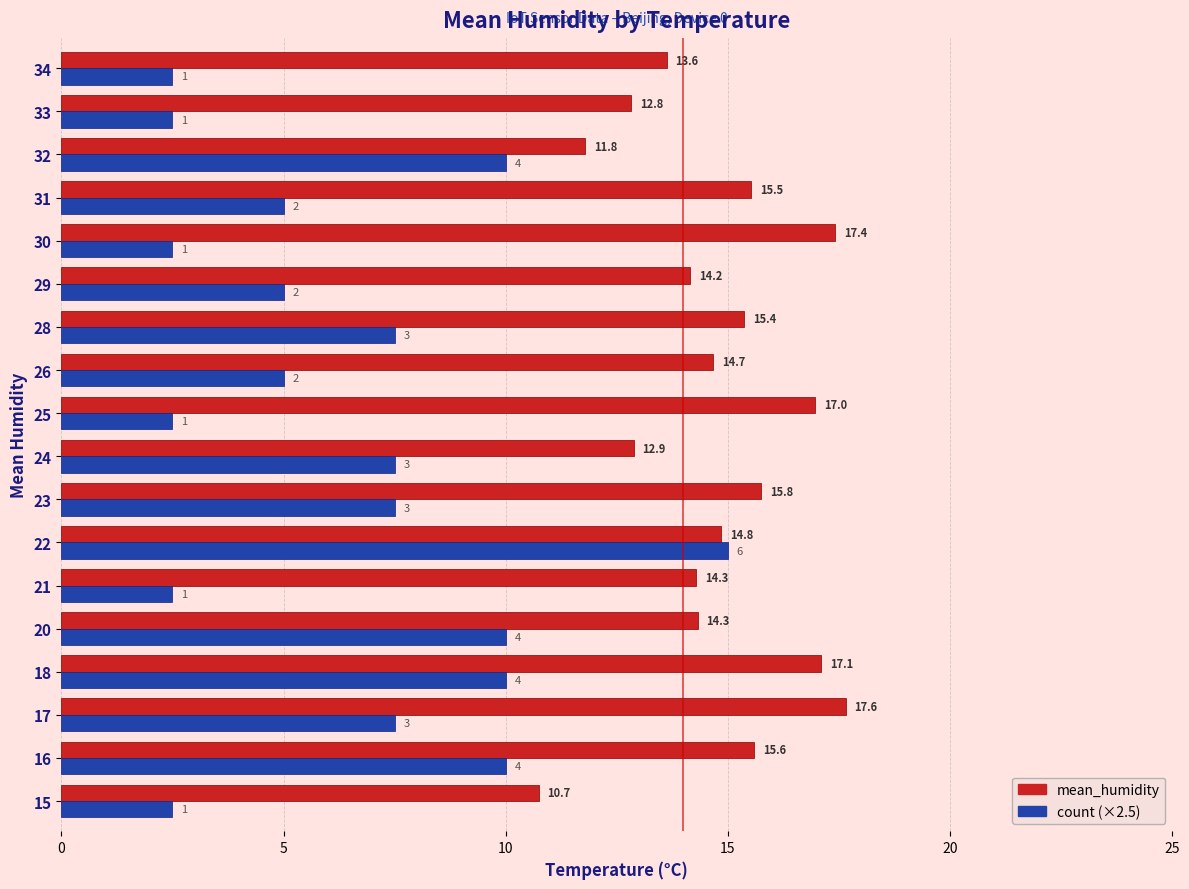

List the series in order of their overall mean, lowest first.

count (×2.5), mean_humidity